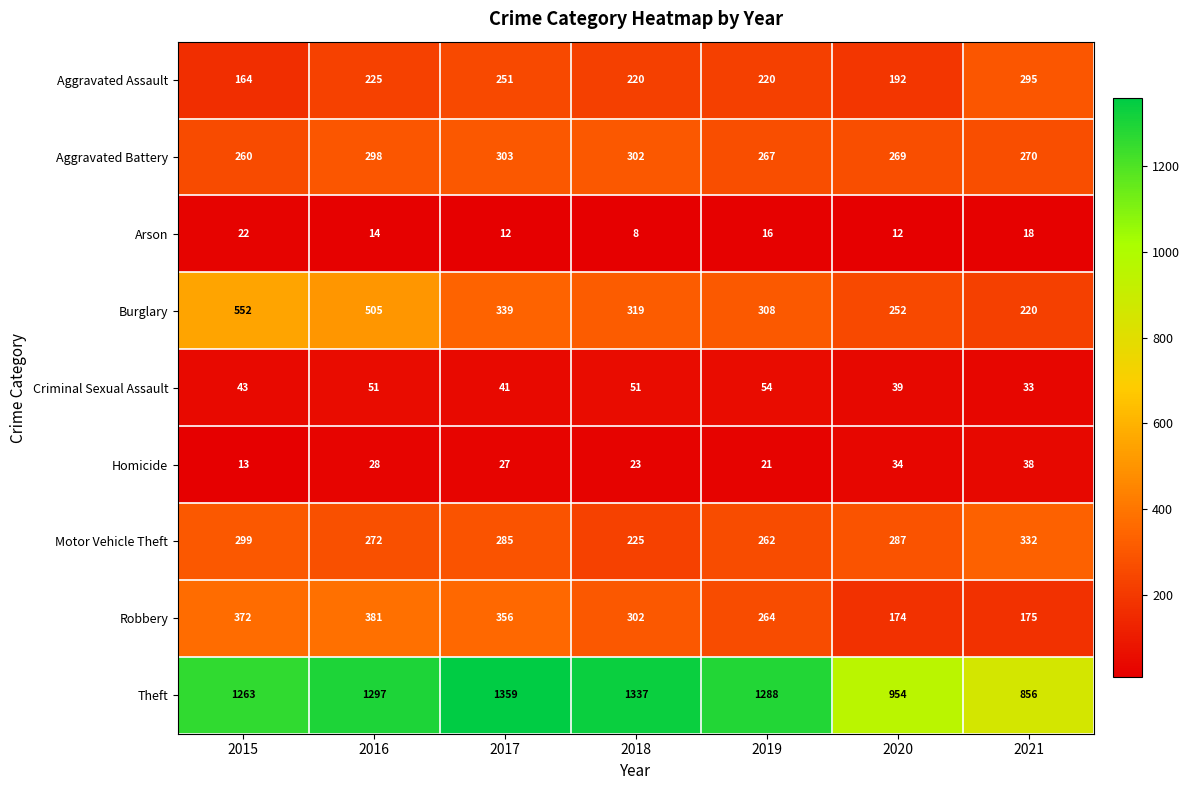

The Aggravated Assault series shows 220 at 2018. True or false?

True